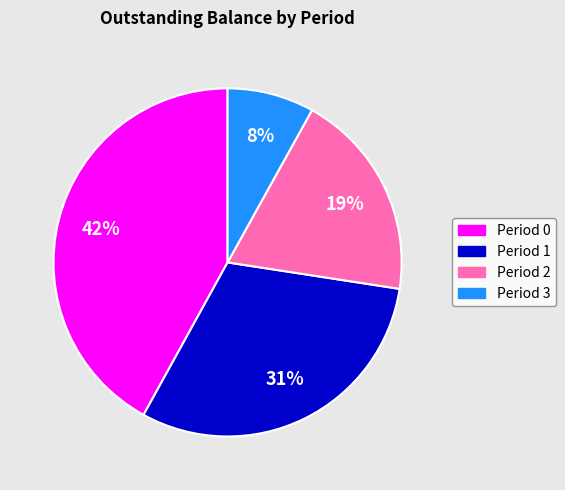

Does any single category account for the majority?

No